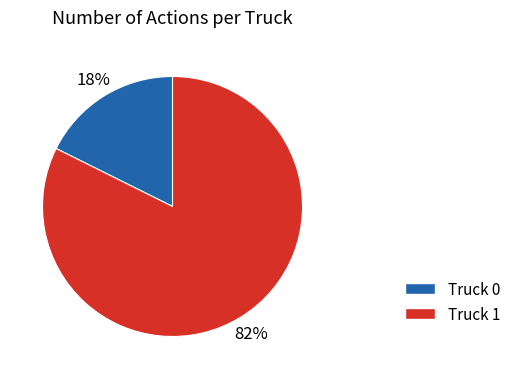

What is the ratio of the value at Truck 0 to the value at Truck 1?

0.2